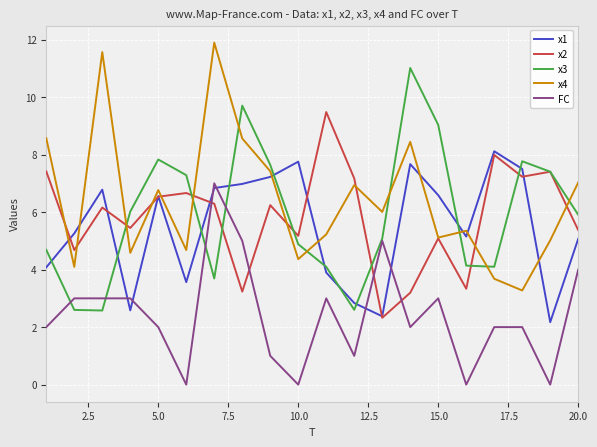

Which series has the largest total across all categories?

x4